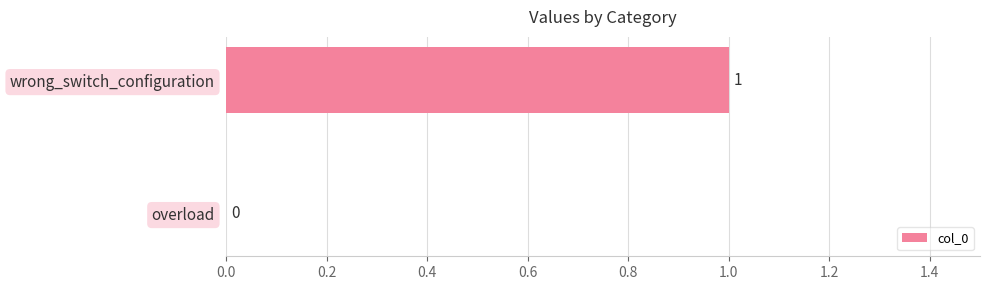

At which label is the value closest to 0?

overload